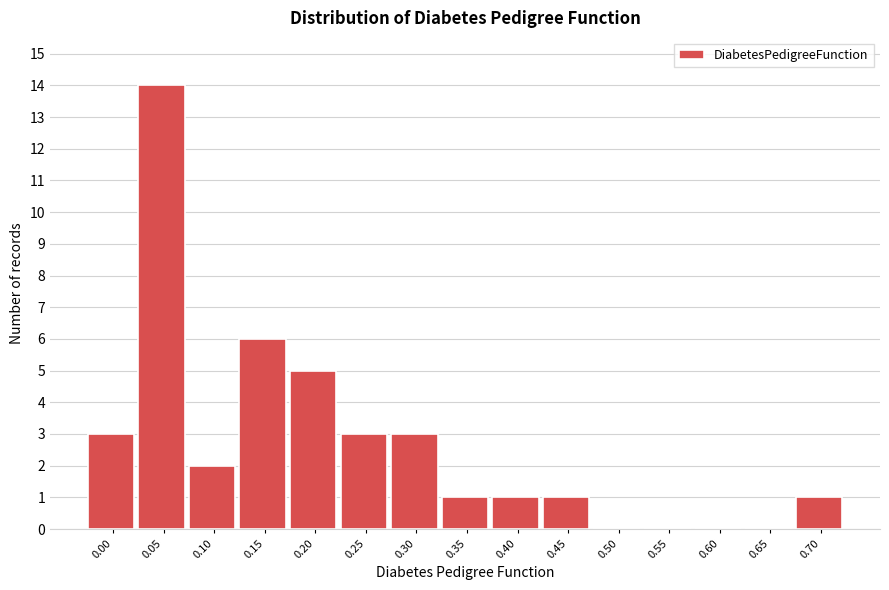

Reading left to right, list all the values displayed in this chart.

0.00=3	0.05=14	0.10=2	0.15=6	0.20=5	0.25=3	0.30=3	0.35=1	0.40=1	0.45=1	0.50=0	0.55=0	0.60=0	0.65=0	0.70=1